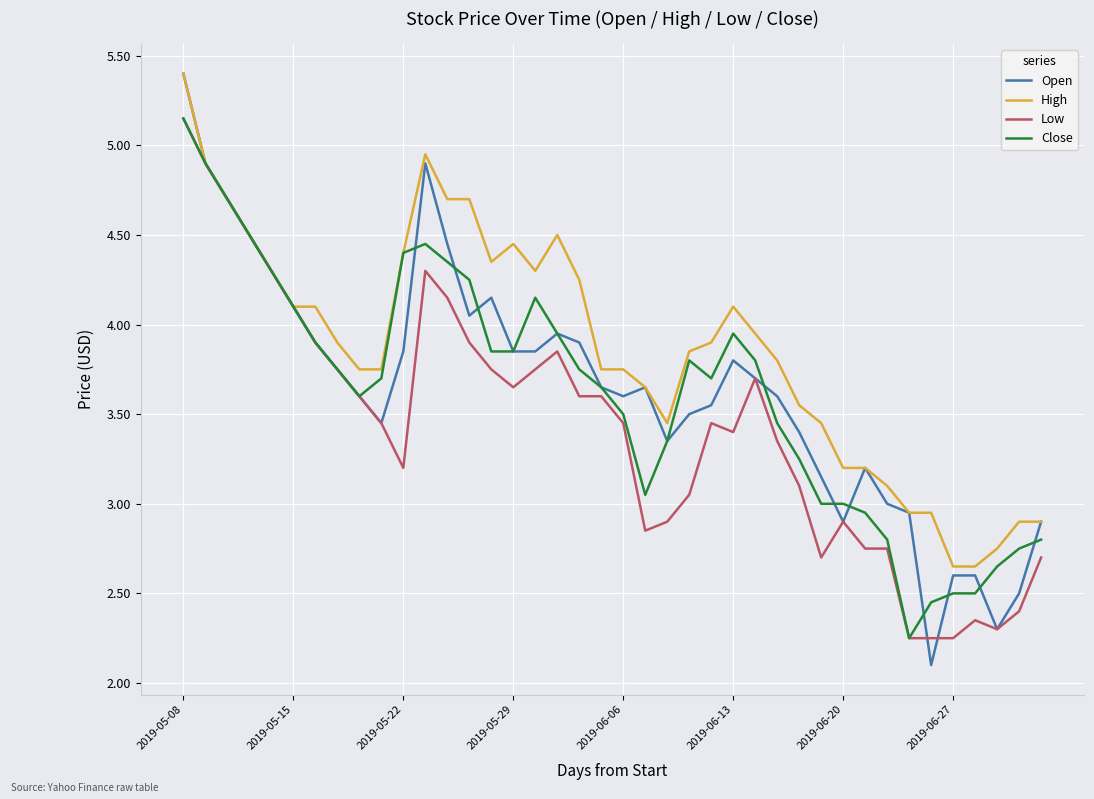

What is the highest value of the High series?

5.4